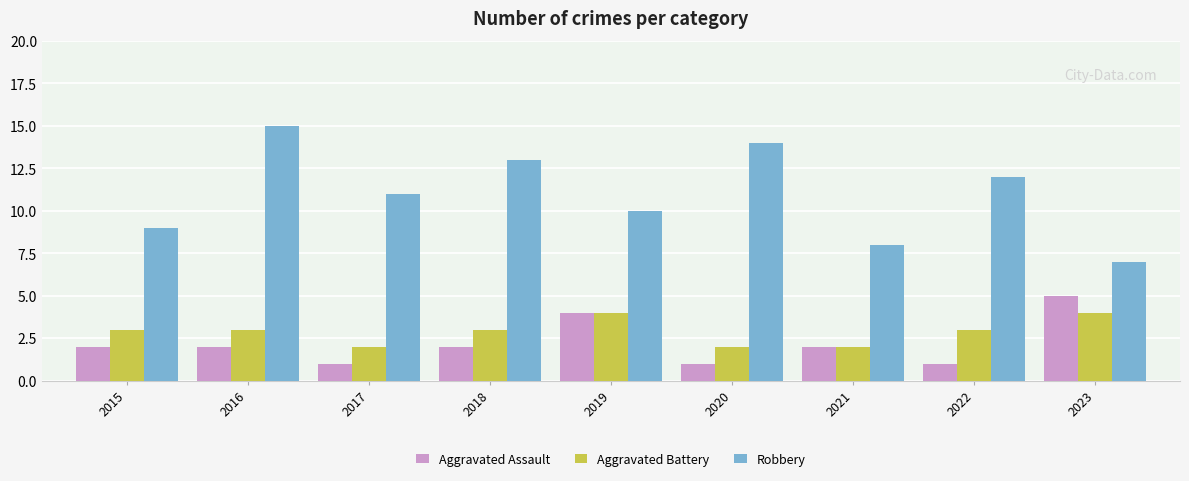

What is the approximate value of Aggravated Battery at 2016?

3